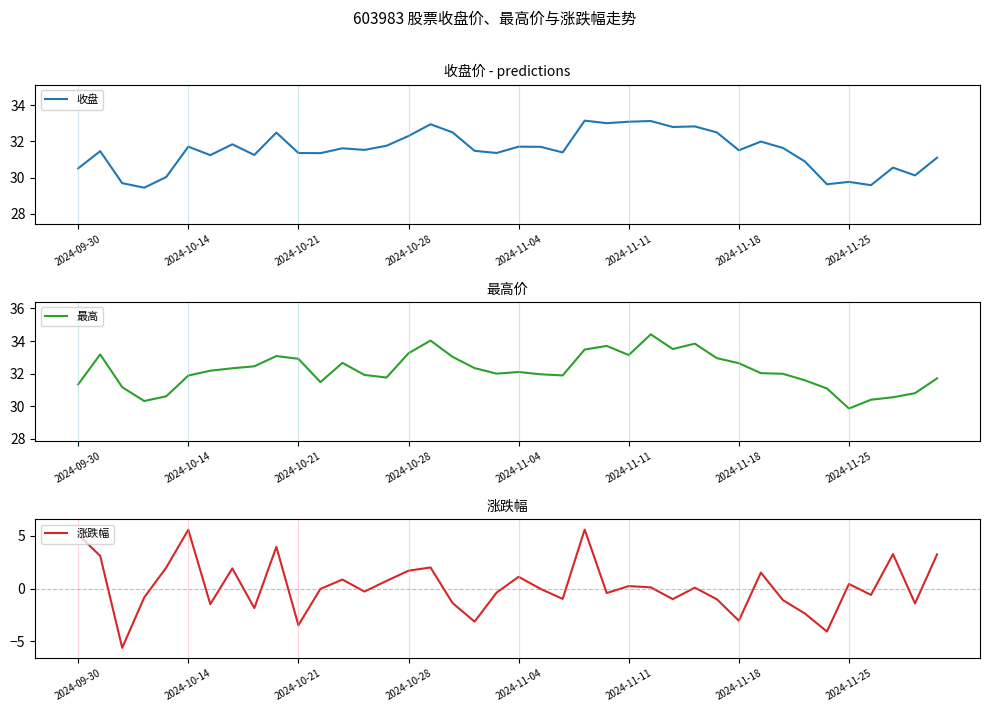

What is the minimum value shown in the chart?

-5.6